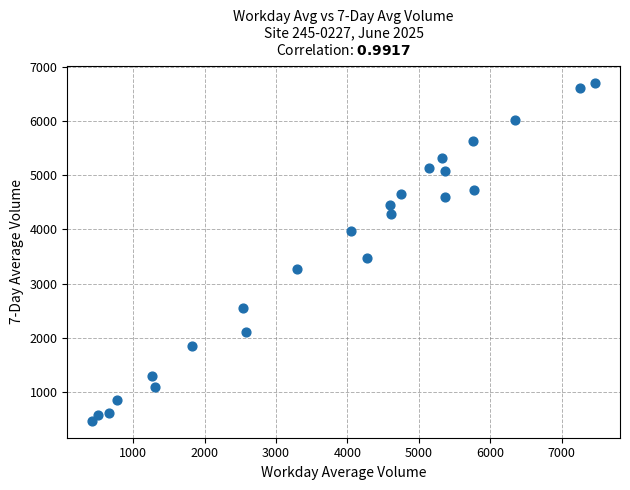

What Y value in the scatter plot is closest to 3589?

3481